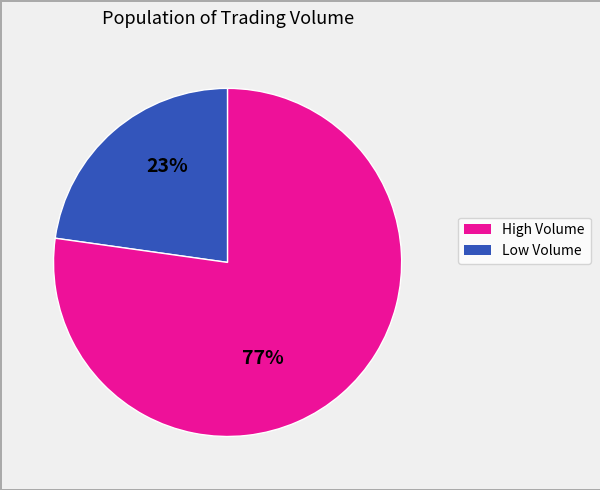

To the nearest percent, what is the difference between the largest and smallest slice percentages?

54%